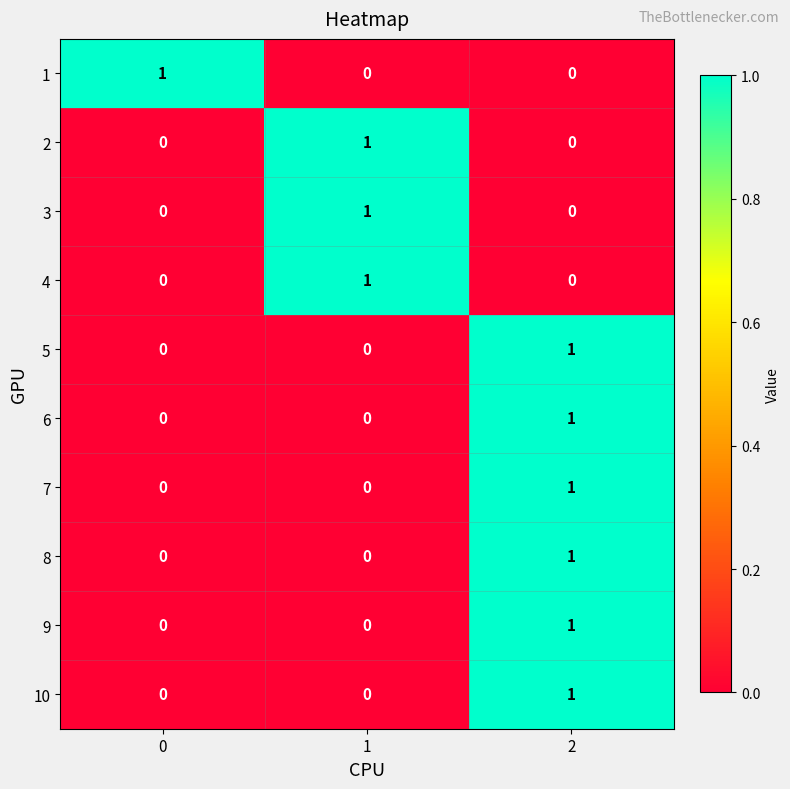

Is it true that 10 equals 0 at 0?

True